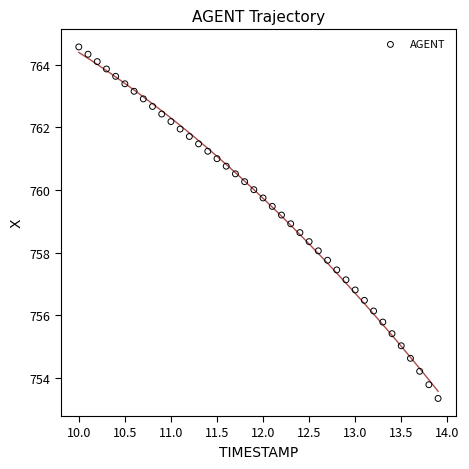

What is the range of Y values (max minus min)?

11.2